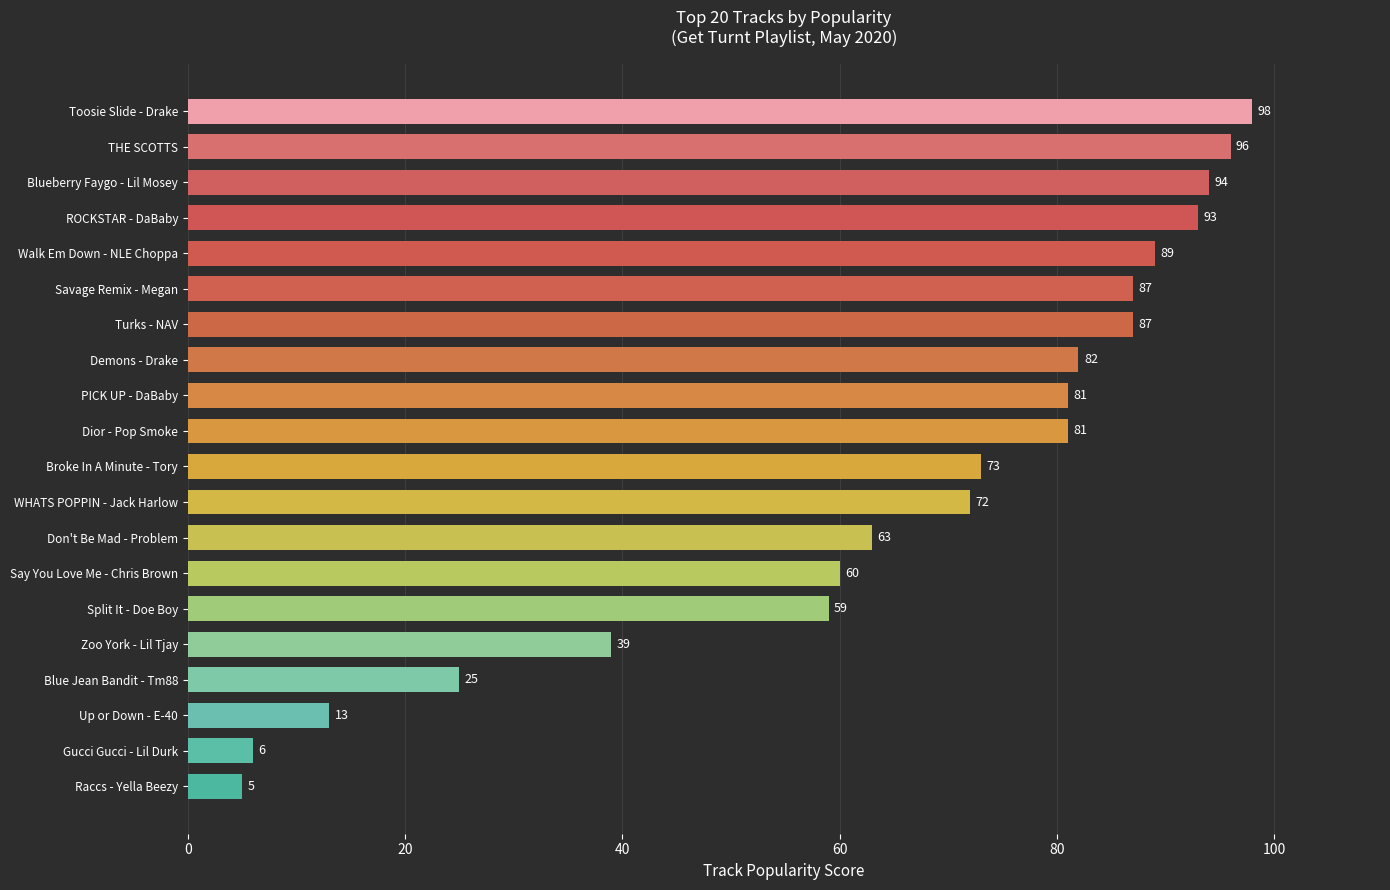

Which has a higher value, Broke In A Minute - Tory or Turks - NAV?

Turks - NAV